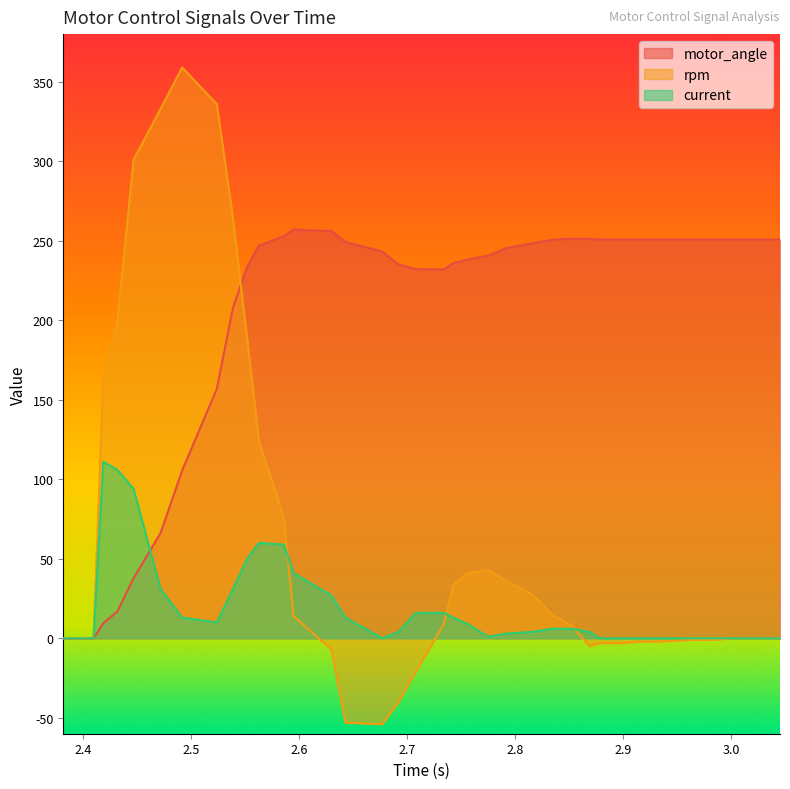

How many categories are shown in the chart?

40